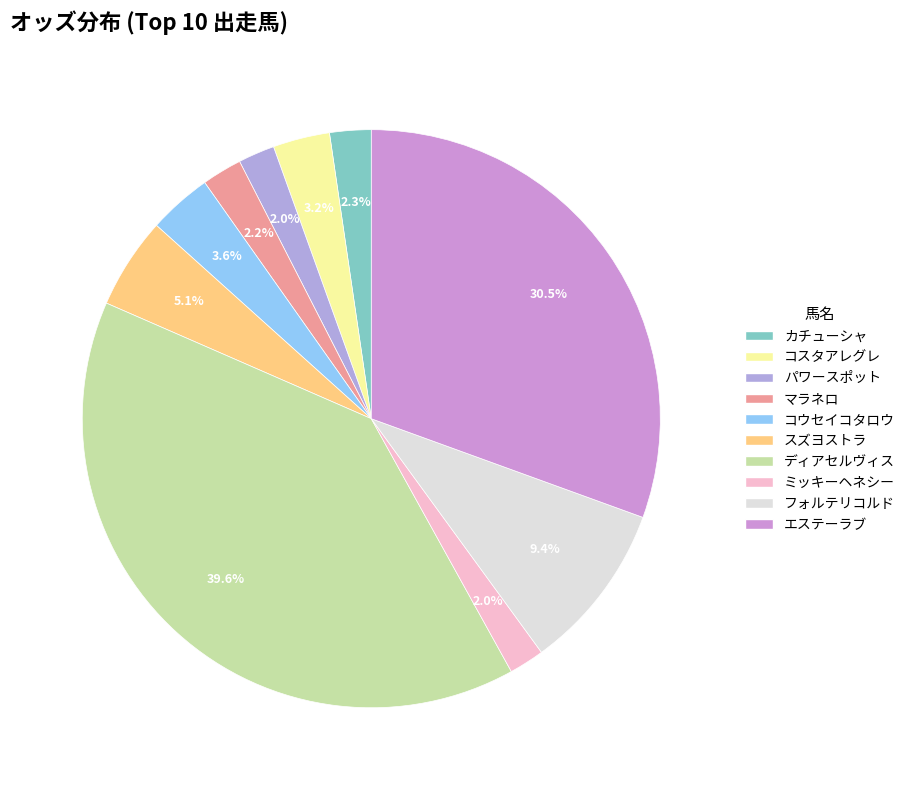

Approximately how many times larger is the value at ミッキーヘネシー compared to カチューシャ?

0.9